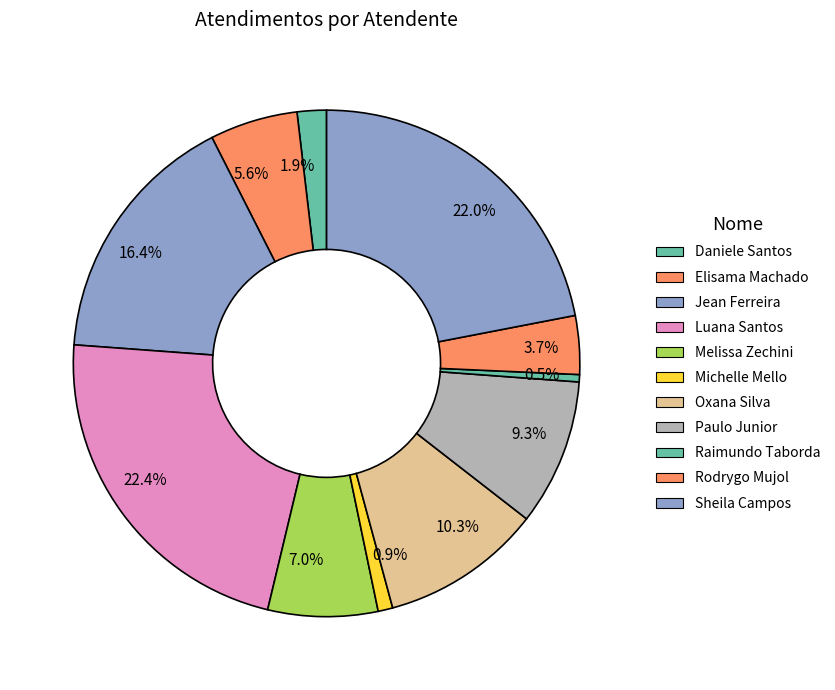

Which has a higher value, 9.3% or 3.7%?

9.3%